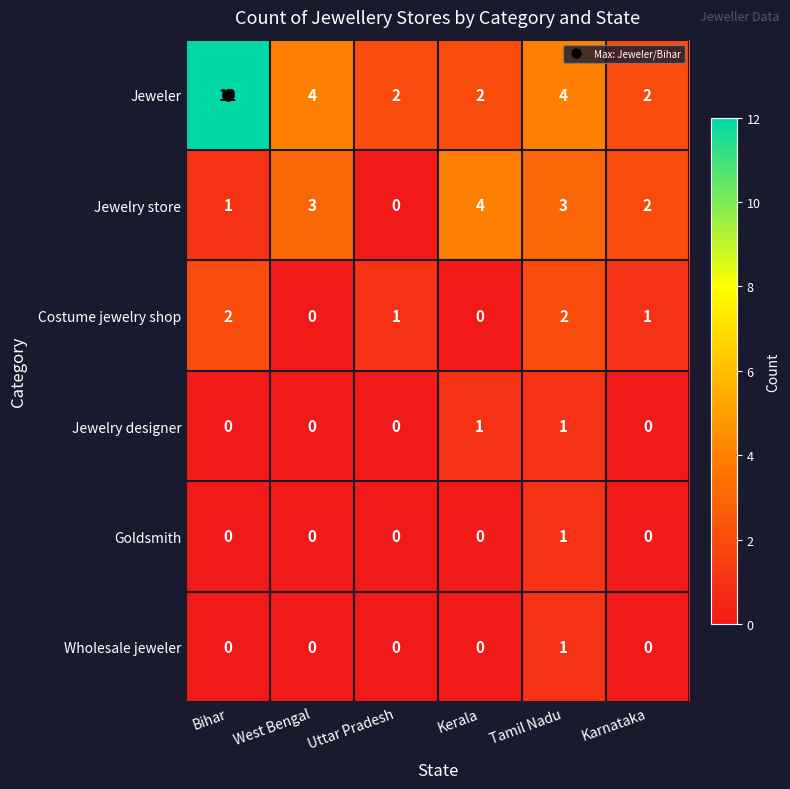

Where does the Costume jewelry shop series first go above 1?

Bihar